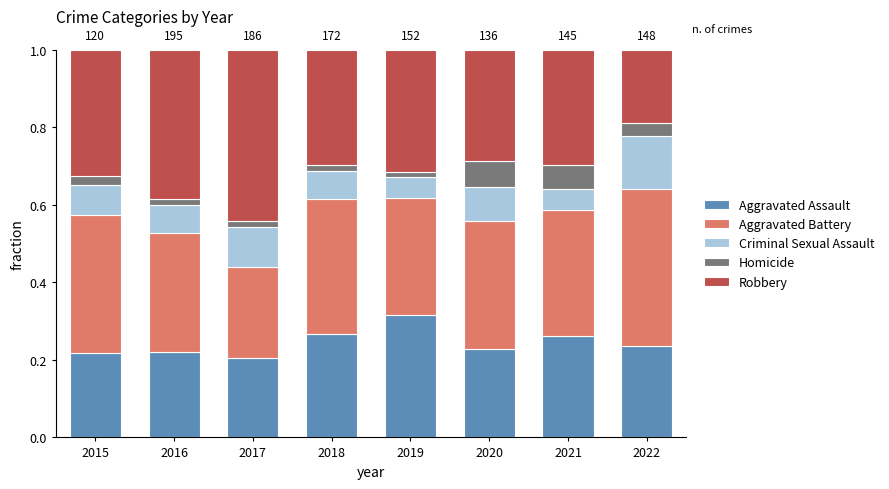

What are all the series names shown in the legend?

Aggravated Assault, Aggravated Battery, Criminal Sexual Assault, Homicide, Robbery